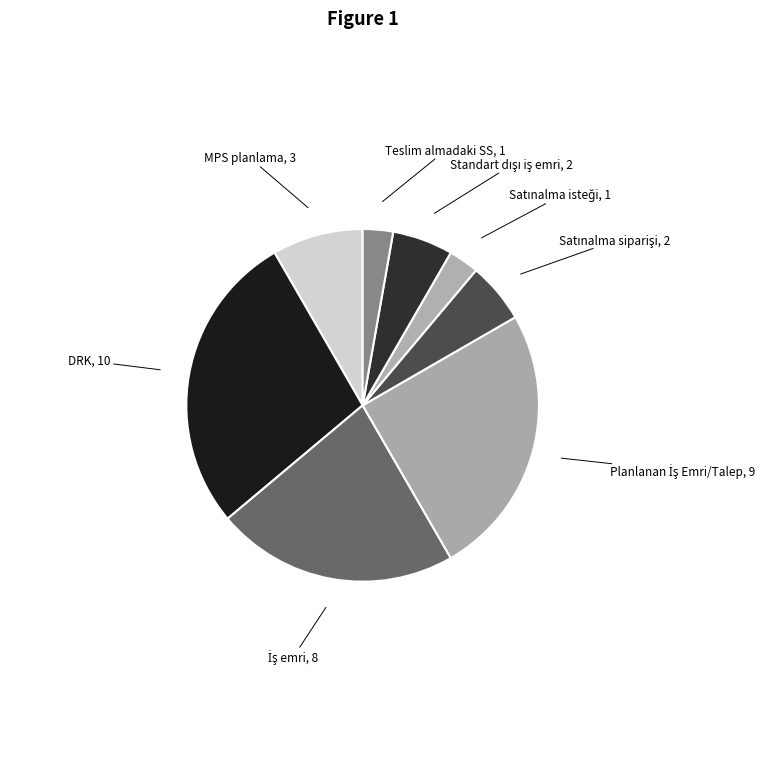

Does any single category account for the majority?

No